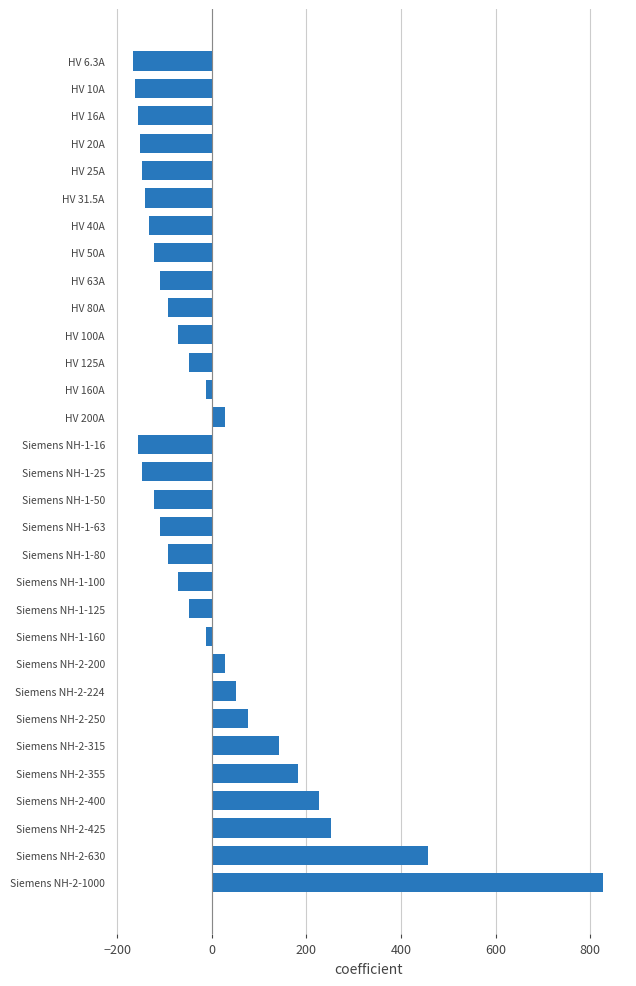

What is the value of the 12th bar from the top?

-47.4